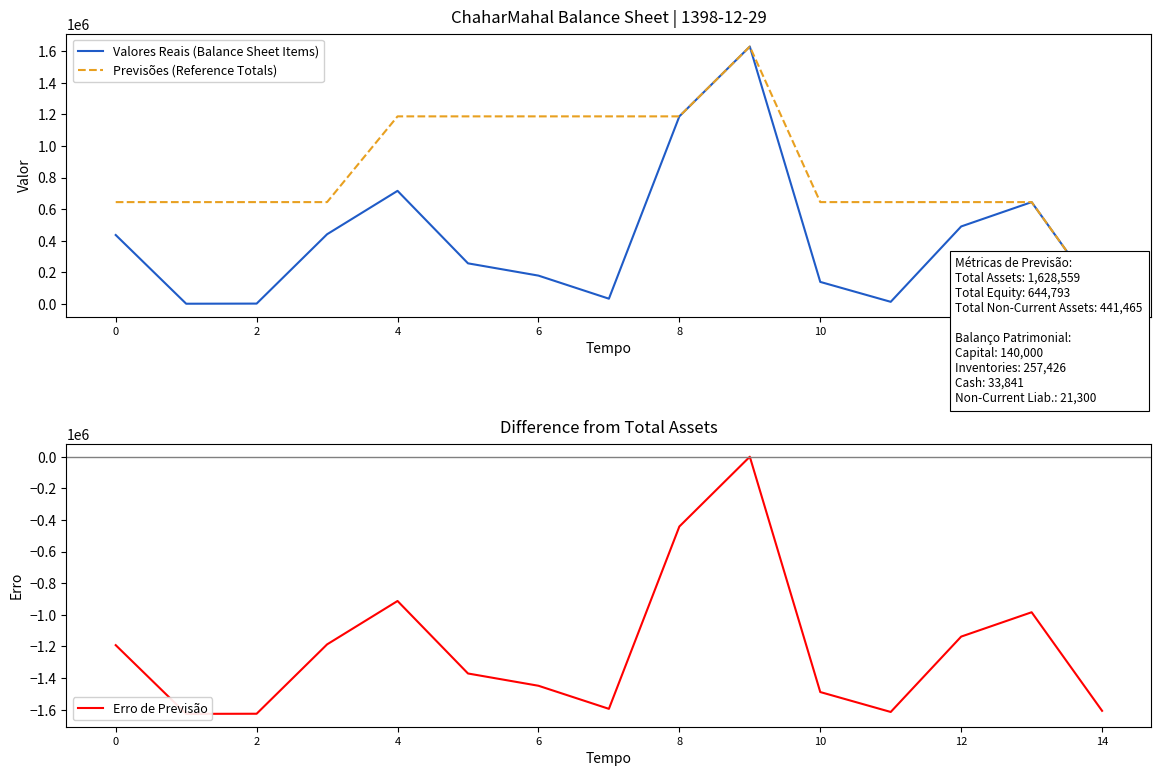

True or false: Valores Reais (Balance Sheet Items) and Previsões (Reference Totals) intersect in this chart.

False